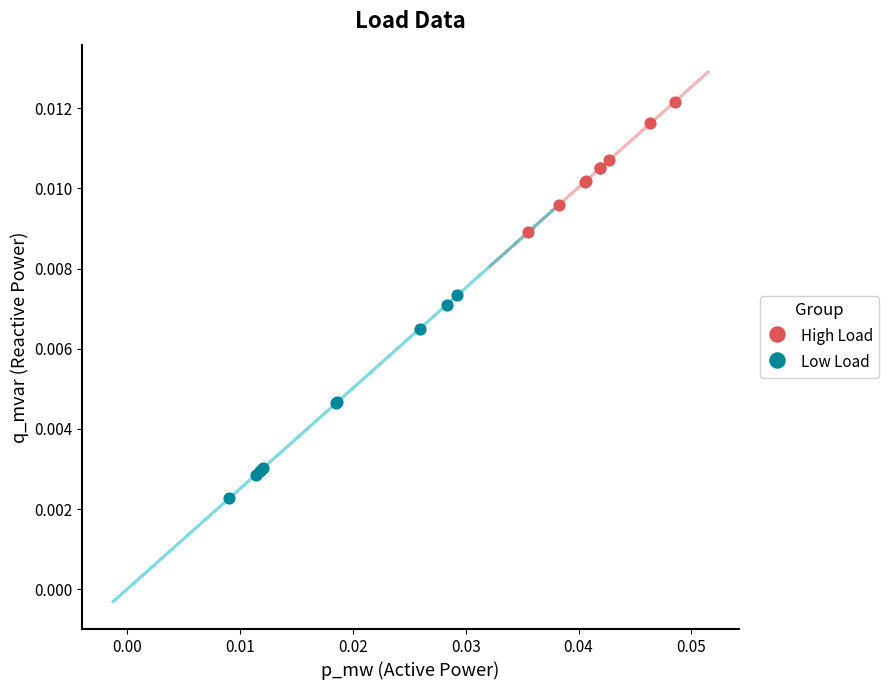

Which series has the widest spread of Y values?

Low Load